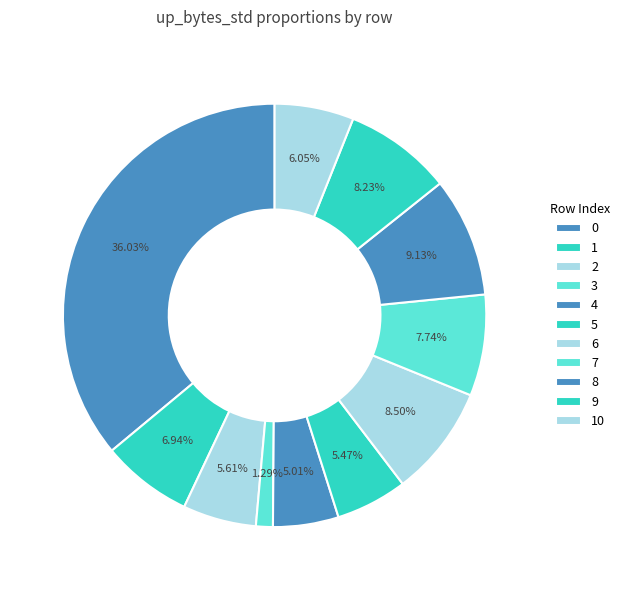

Count the number of slices in the pie.

11